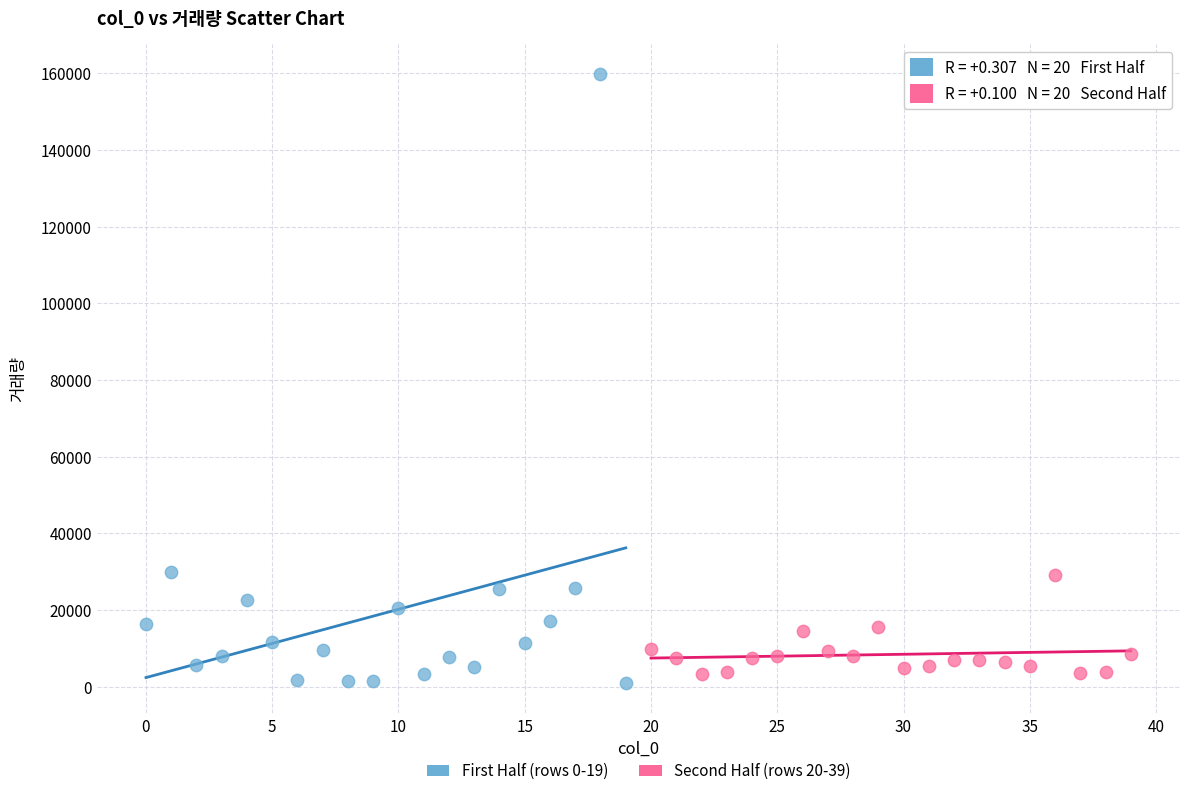

Which series contains the highest Y value?

First Half (rows 0-19)